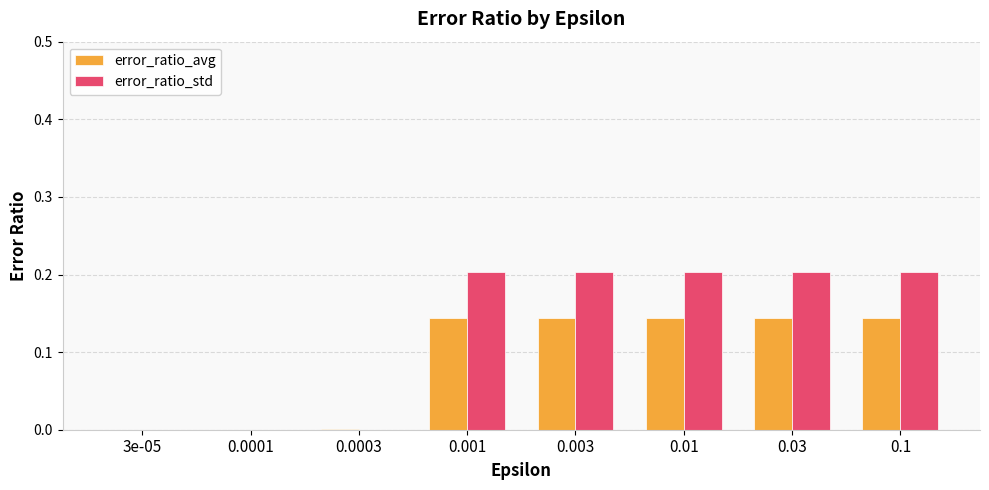

Is the value of error_ratio_std at 0.0001 greater than the value of error_ratio_avg at 0.03?

No